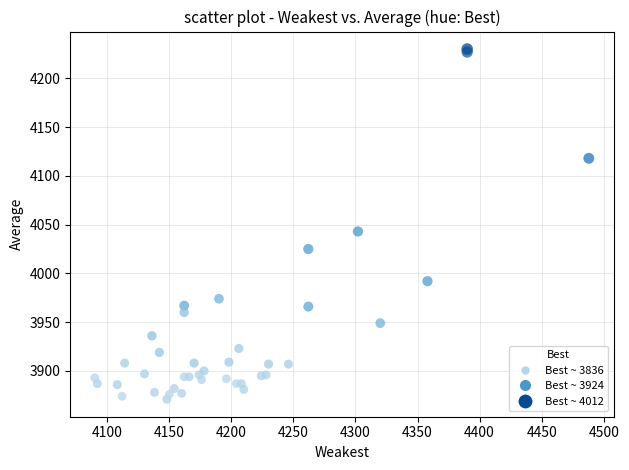

What Y value in the scatter plot is closest to 4050?

4043